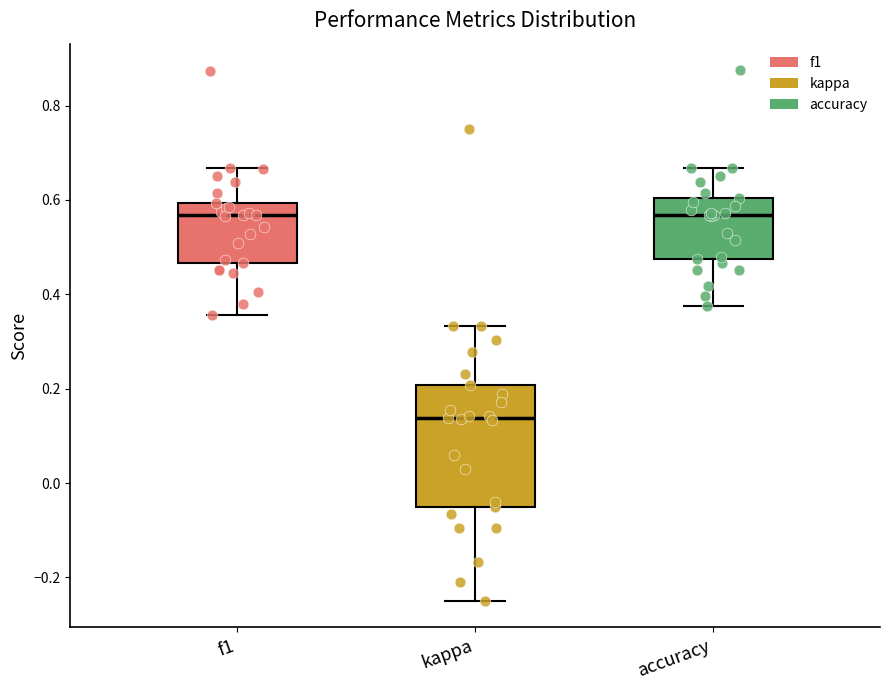

Reading left to right, read every box against the y-axis: the position of its median line, the range the box covers, and the ends of its whiskers. The values are not printed on the chart, so give them approximately, as read against the axis.

f1: median 0.56, box 0.46 to 0.60, whiskers 0.36 to 0.66
kappa: median 0.14, box -0.04 to 0.20, whiskers -0.24 to 0.34
accuracy: median 0.56, box 0.48 to 0.60, whiskers 0.38 to 0.66